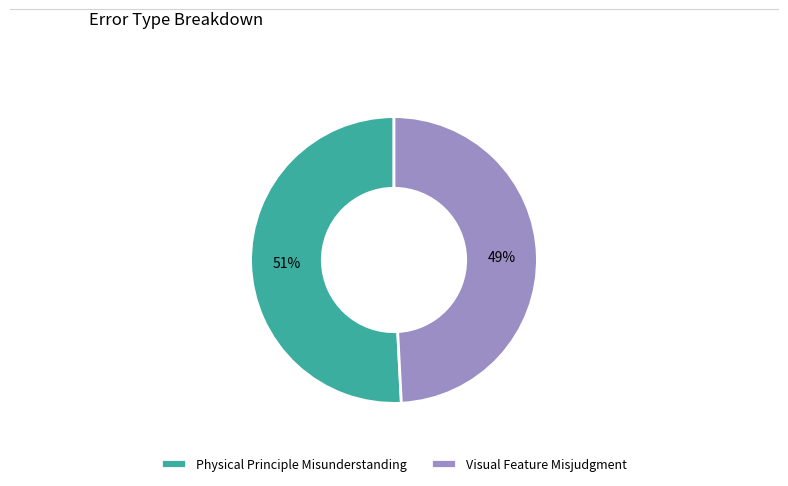

True or false: Physical Principle Misunderstanding accounts for 58% of the total.

False